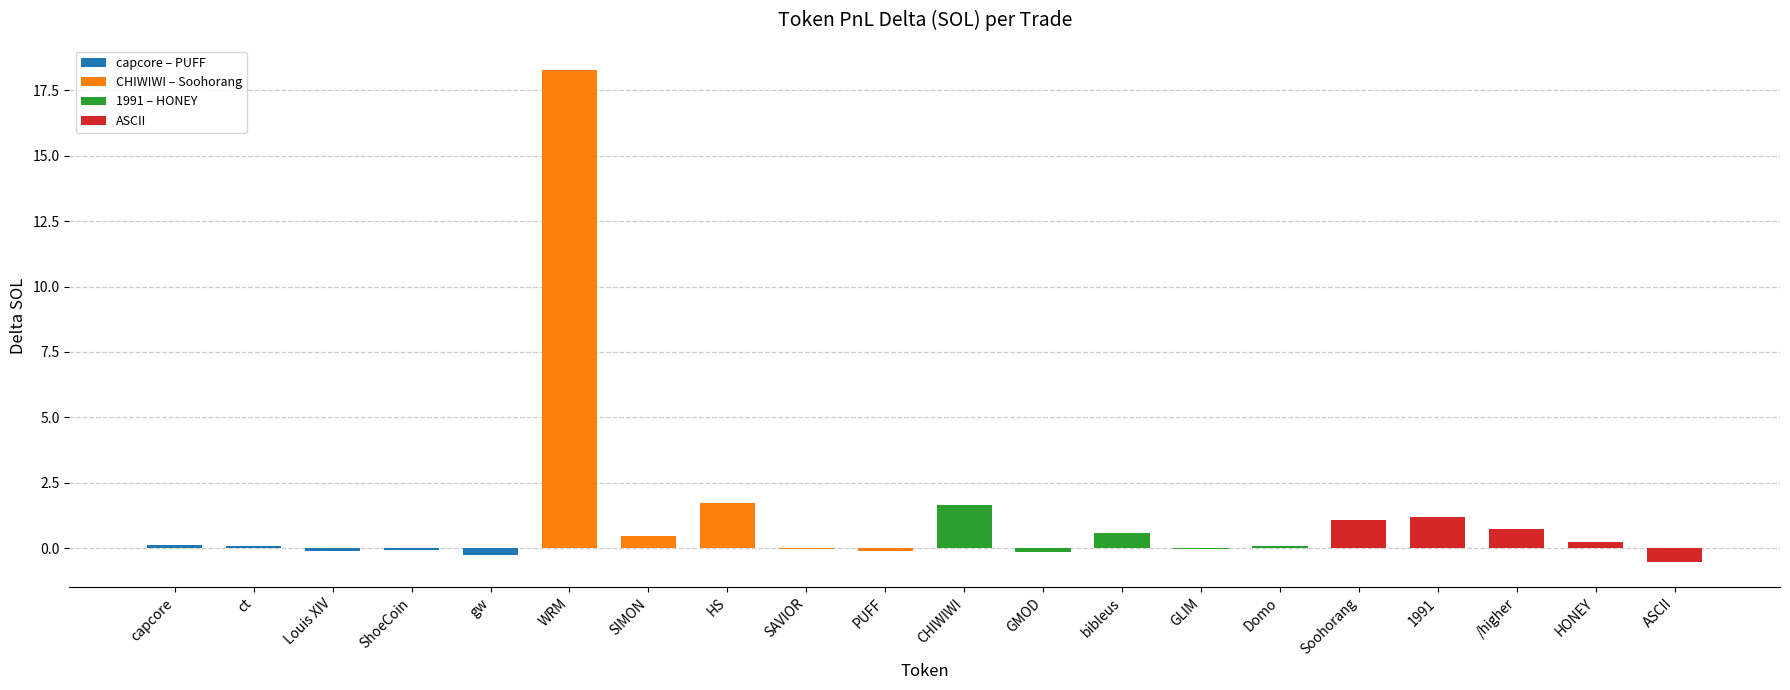

What is the maximum value shown in the chart?

18.3